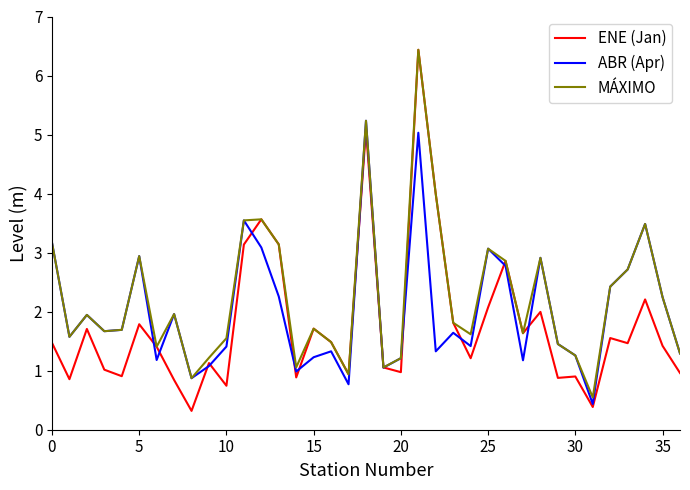

Which series has the largest range (max minus min)?

ENE (Jan)